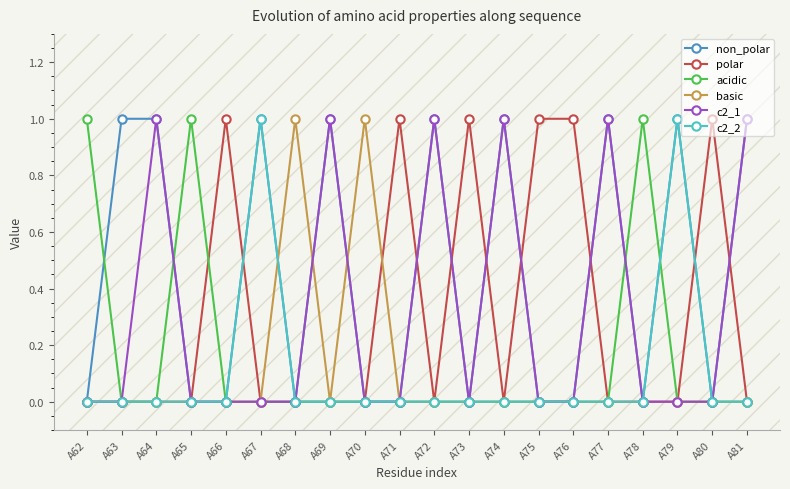

Between A63 and A74, which series saw the biggest shift?

c2_1